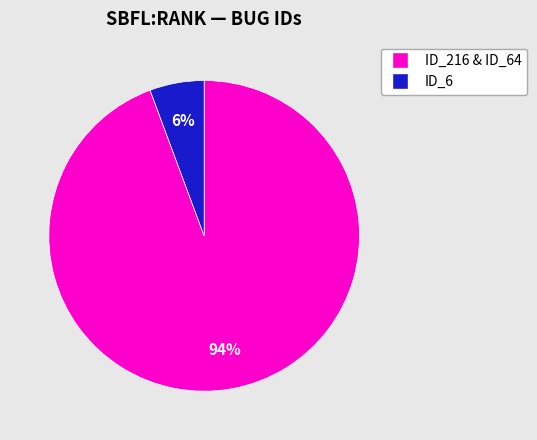

To the nearest percent, what is the average slice percentage?

50%